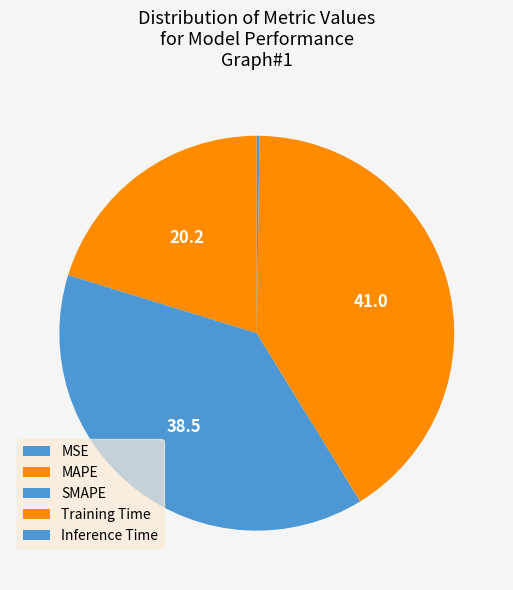

How many segments does this pie chart have?

5